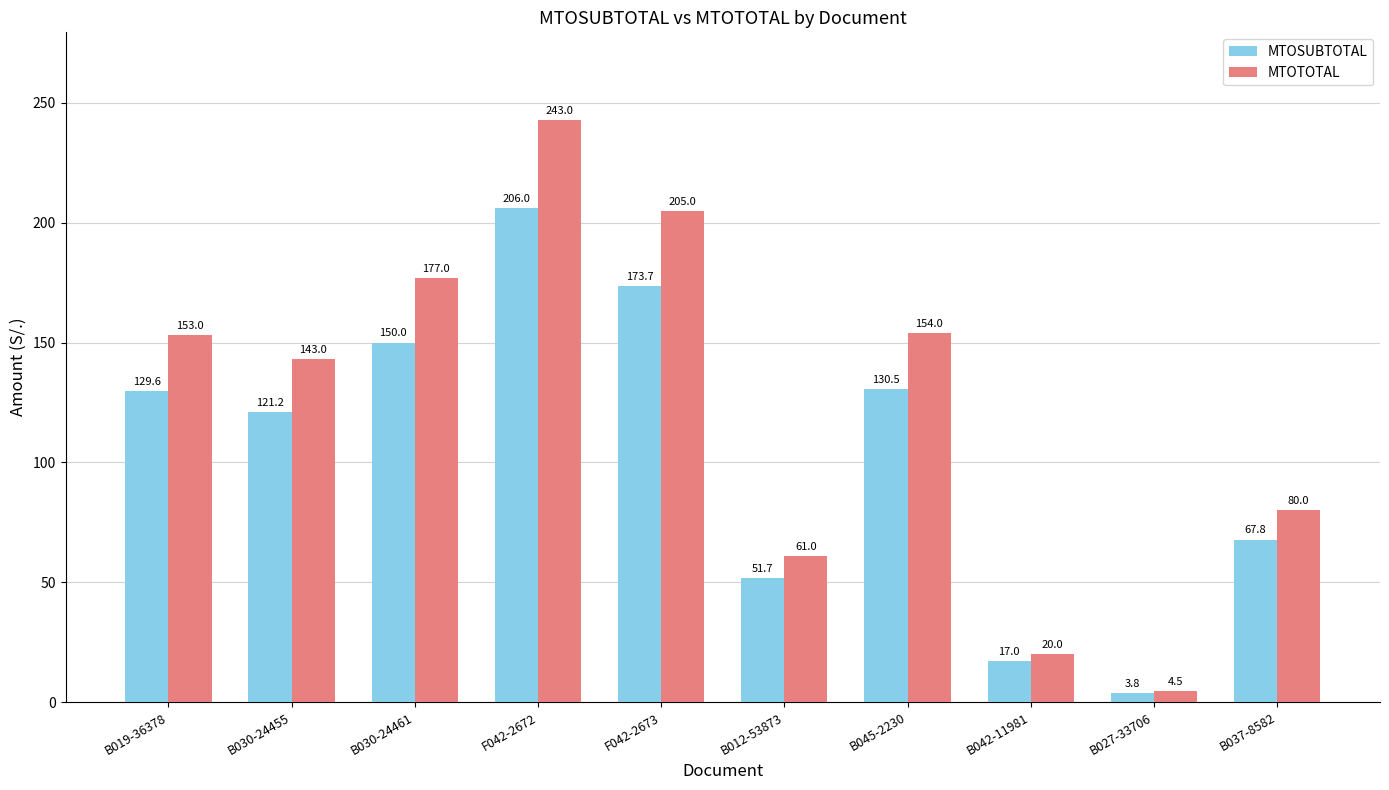

At which category is the sum across all series the highest?

F042-2672